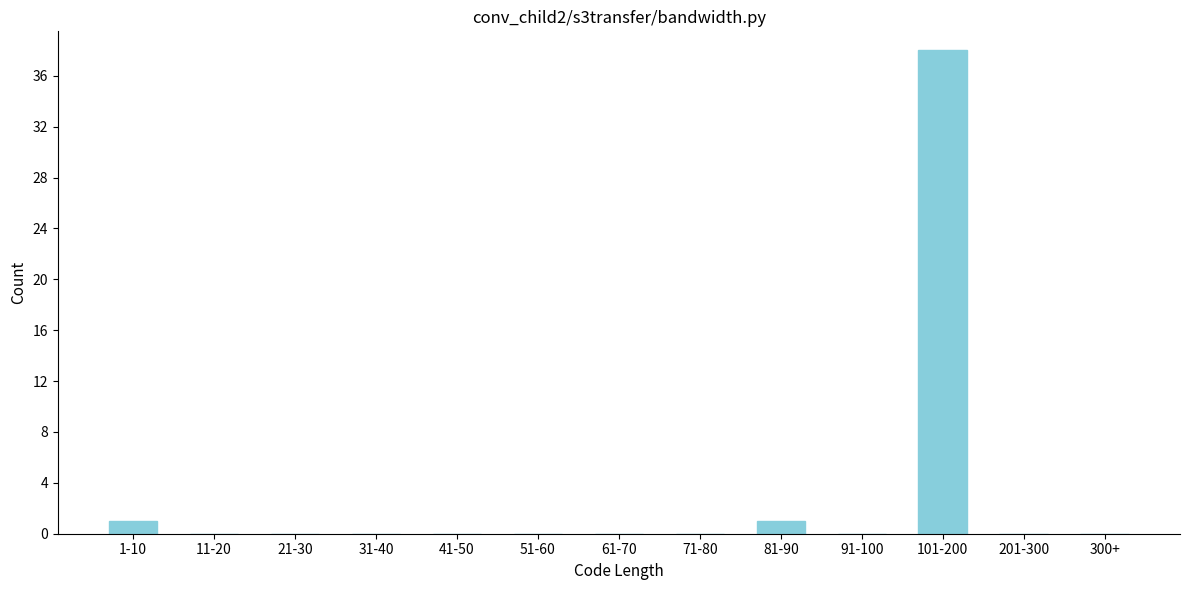

Reading left to right, what are all the values shown in this chart?

1-10=1	11-20=0	21-30=0	31-40=0	41-50=0	51-60=0	61-70=0	71-80=0	81-90=1	91-100=0	101-200=38	201-300=0	300+=0